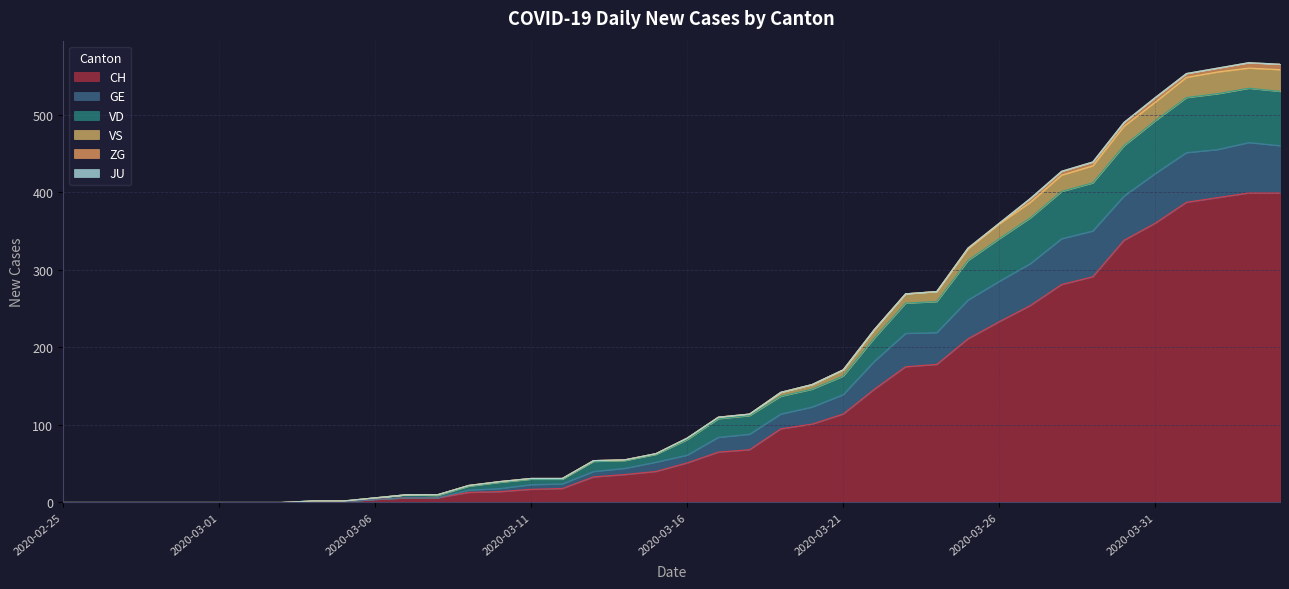

True or false: VS has more than 0 interior local peaks.

True